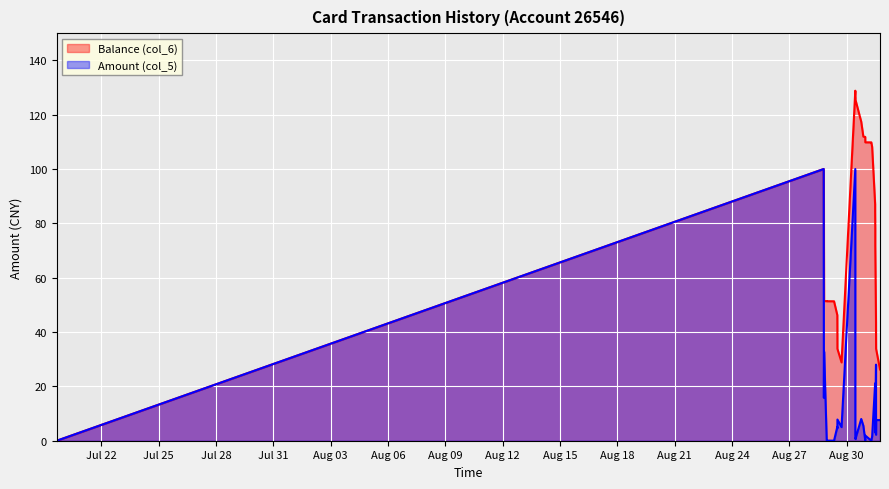

In Balance (col_6), how many points are higher than both neighbors (excluding endpoints)?

2